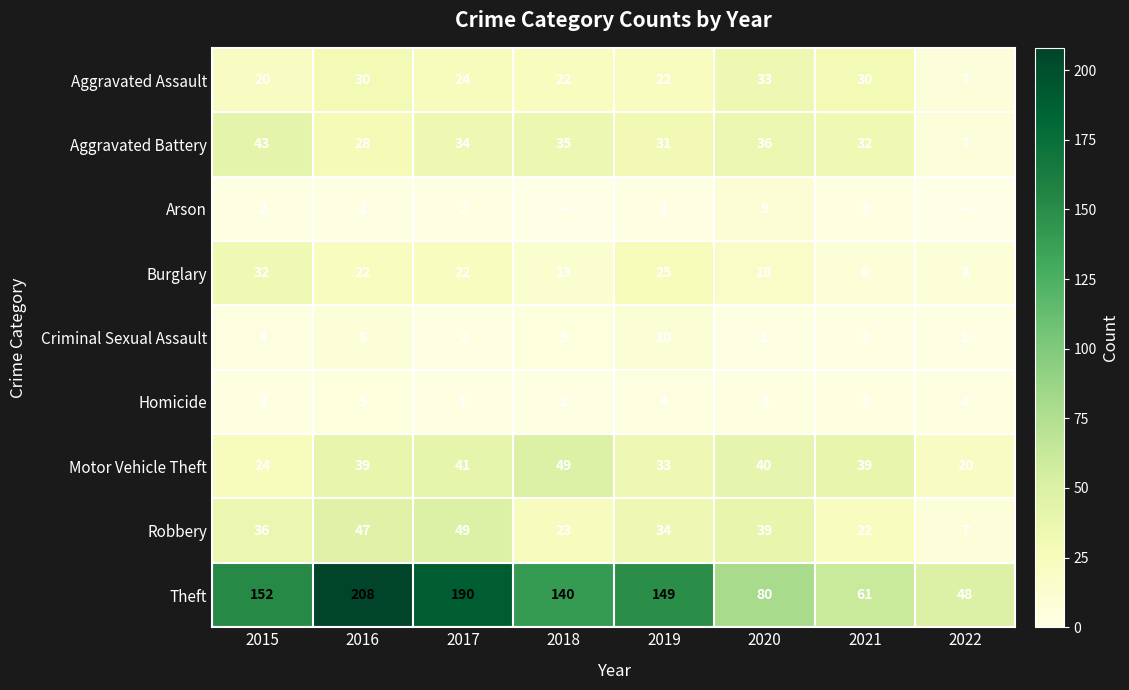

At which label does Theft reach its peak?

2016